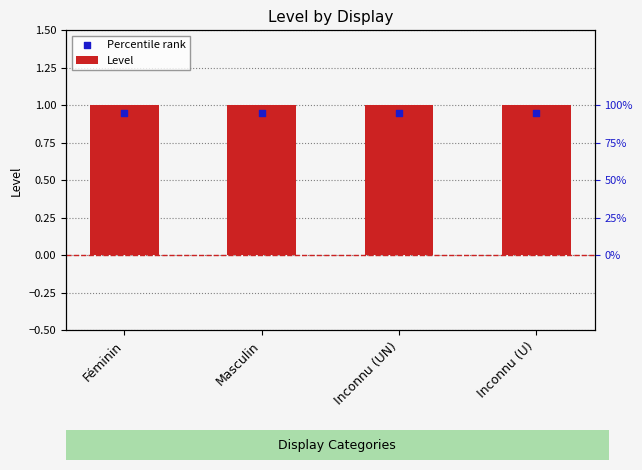

What is the total value across all series at Masculin?

1.9